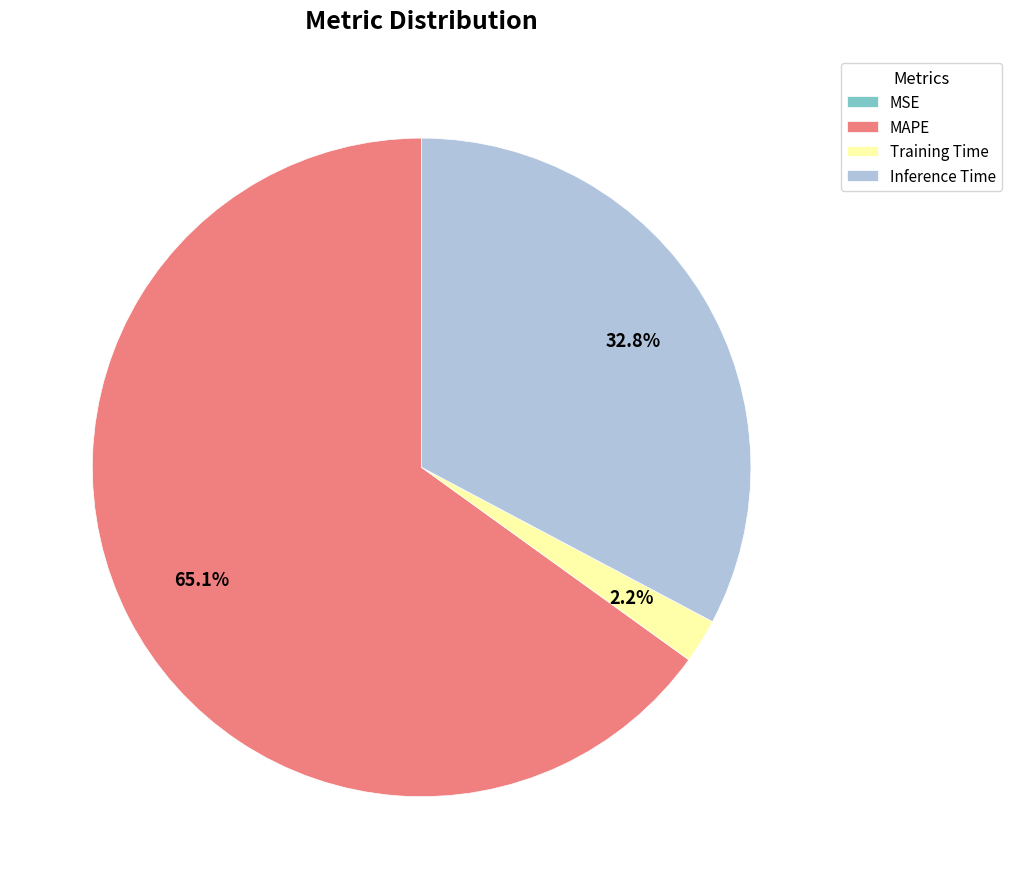

What is the largest slice in the pie chart?

MAPE